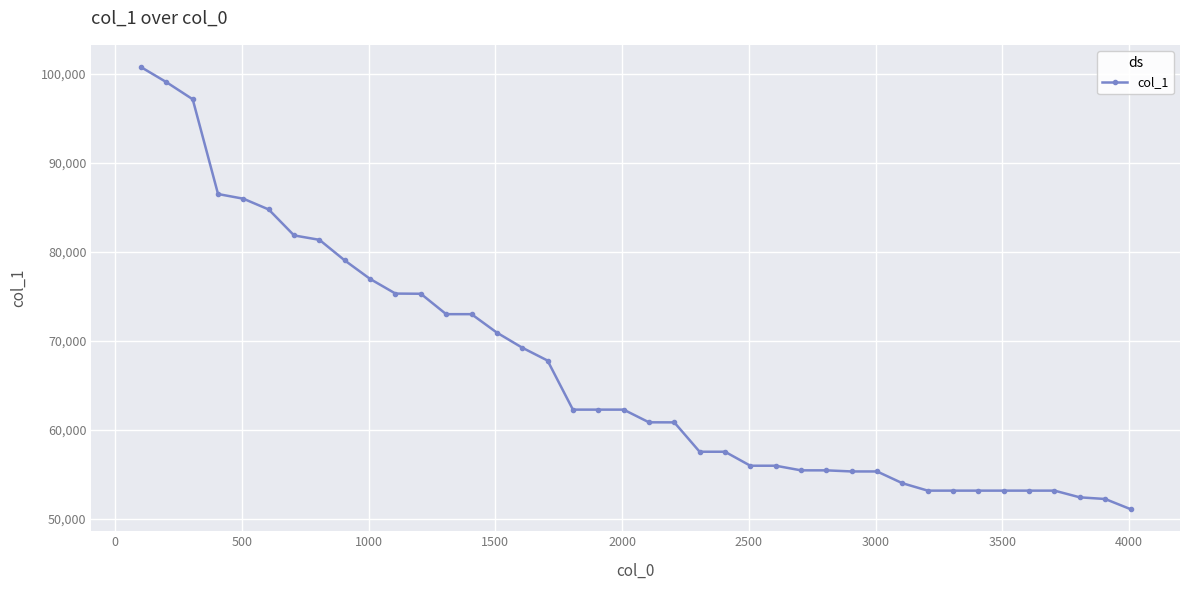

What is the greatest value displayed?

100751